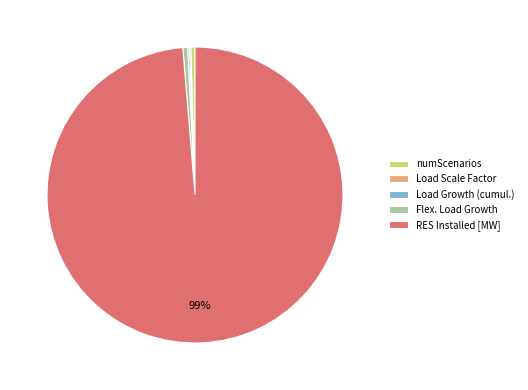

To the nearest percent, what is the average slice percentage?

20%